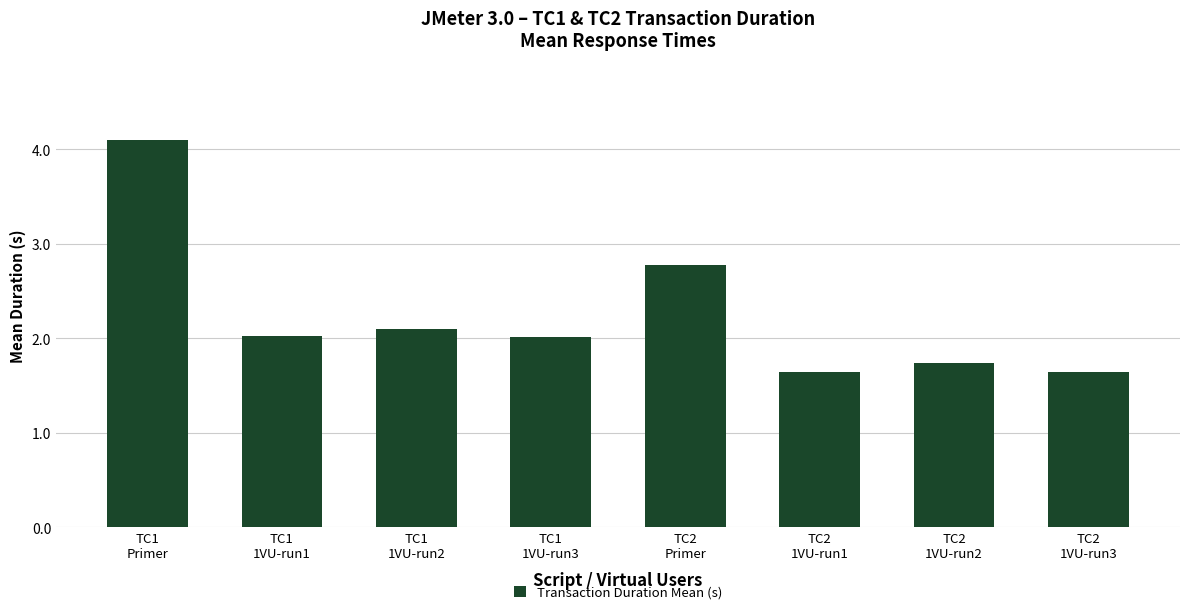

Is it true that the value at TC2
1VU-run3 is 1.6?

True